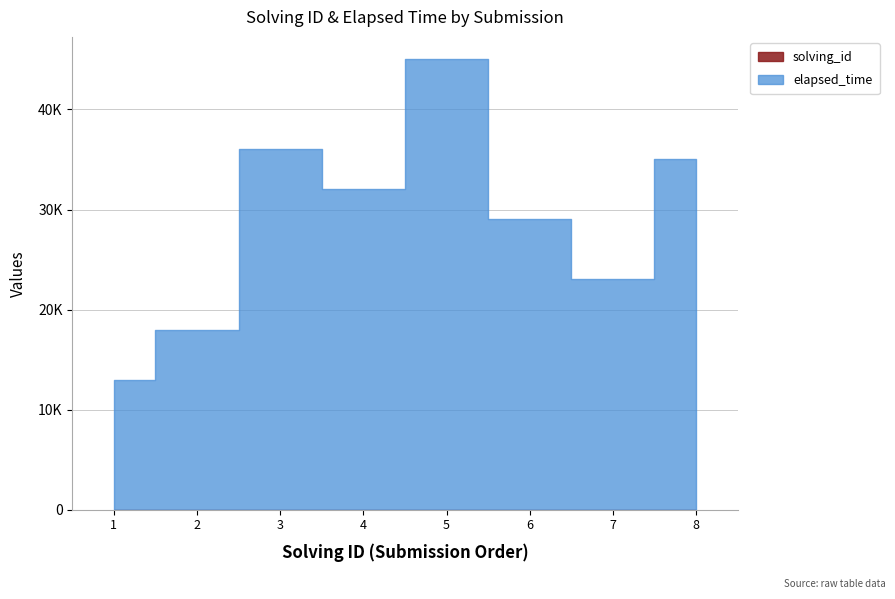

What is the change in value from 4 to 5?

+1